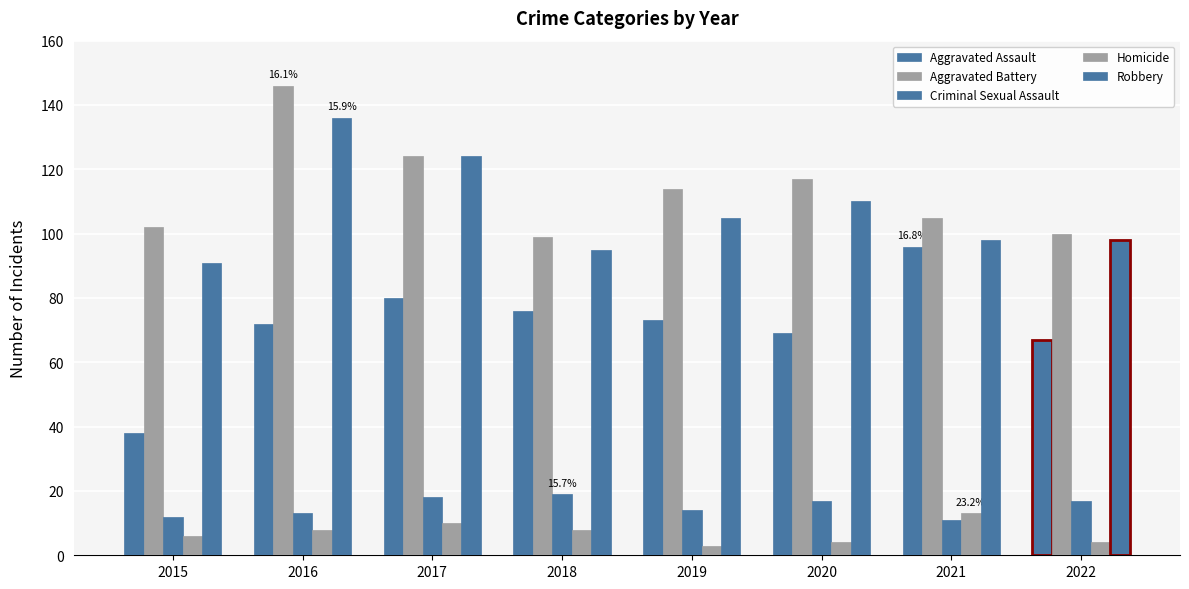

What is the difference between the maximum and minimum values in the Robbery series?

45